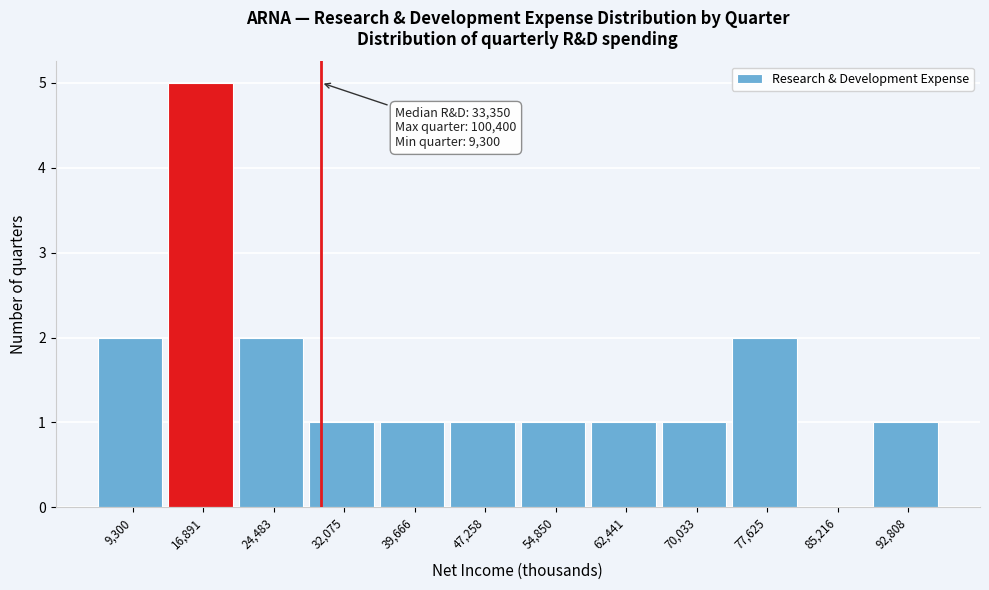

Reading left to right, transcribe all the data shown in this chart.

9,300=2	16,891=5	24,483=2	32,075=1	39,666=1	47,258=1	54,850=1	62,441=1	70,033=1	77,625=2	85,216=0	92,808=1